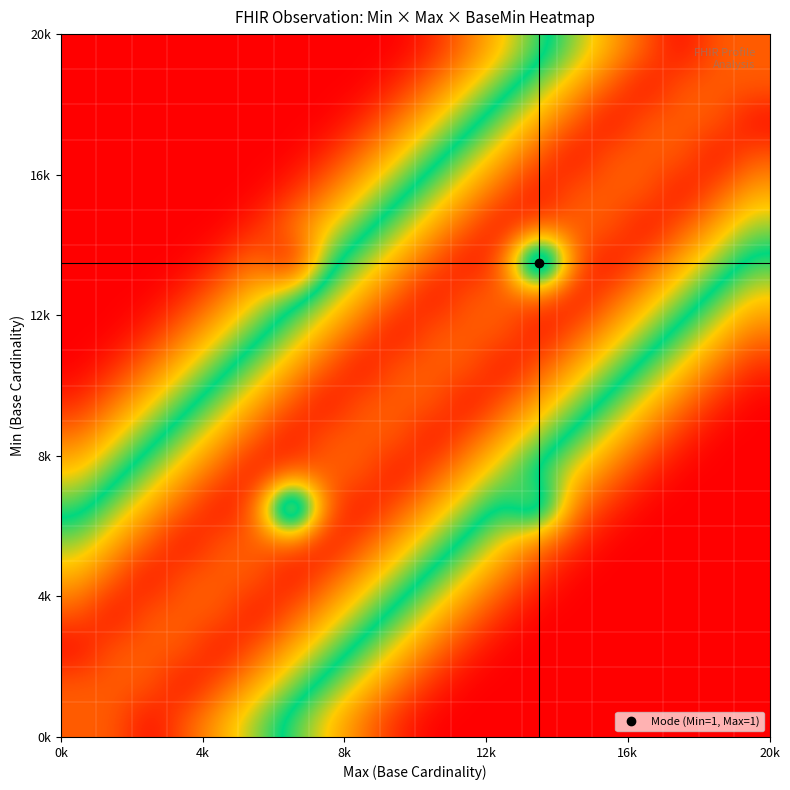

How many categories are shown in the chart?

20